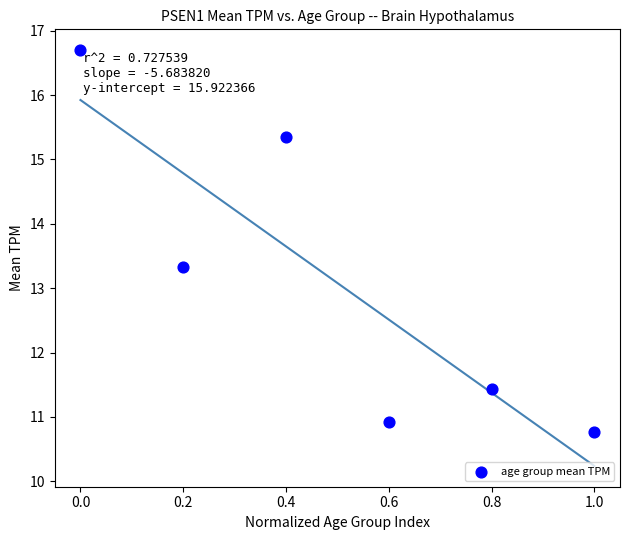

What is the range of Y values (max minus min)?

5.9